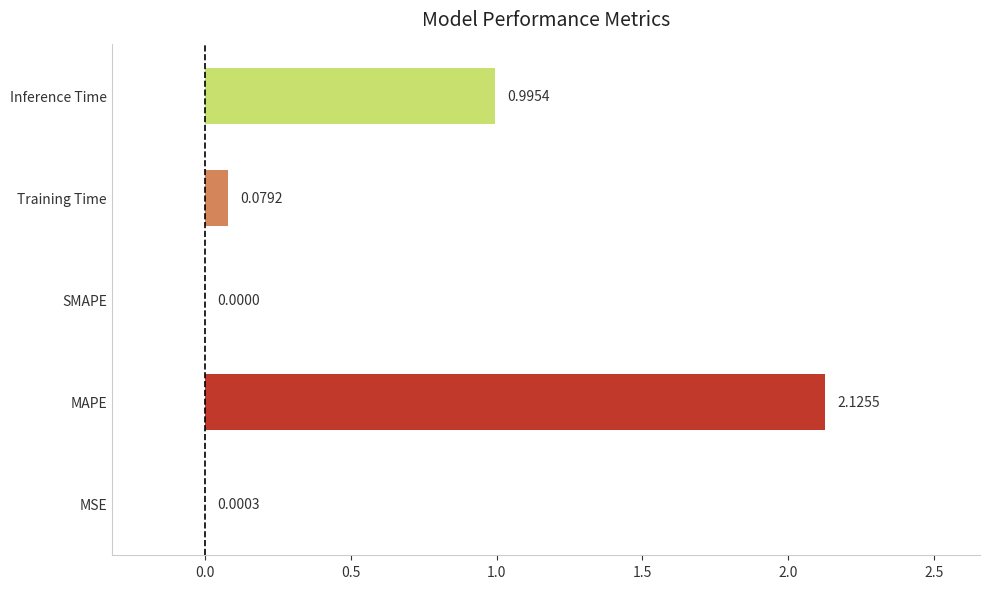

What is the sum of the values at MSE and Inference Time?

1.0